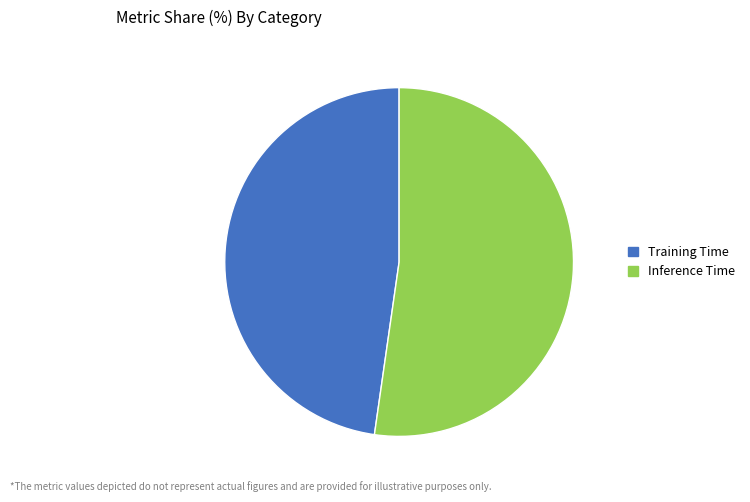

How many slices are in this pie chart?

2